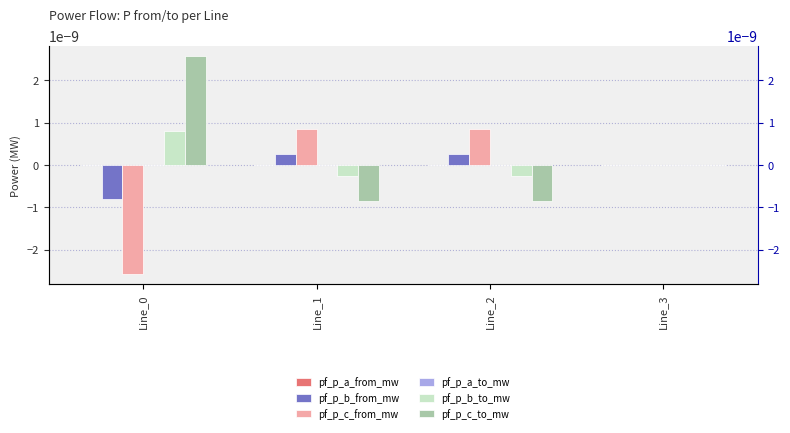

How many positive values does the pf_p_b_from_mw series have?

3